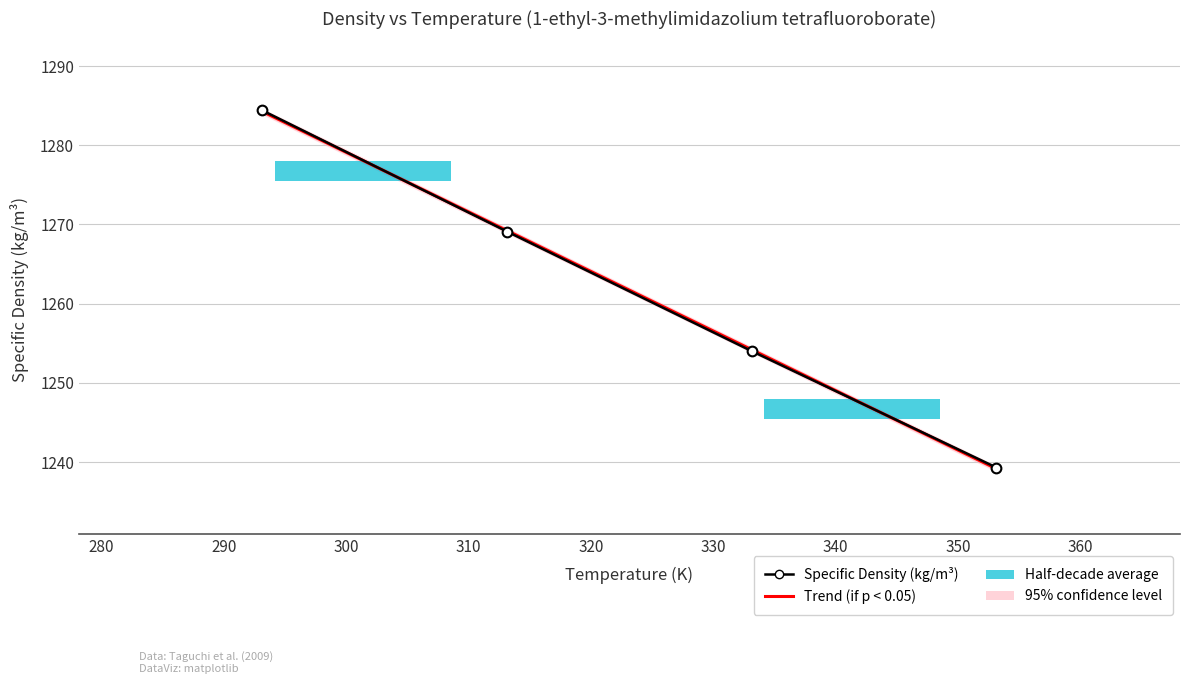

What is the label of the 4th bar from the right?

293.15